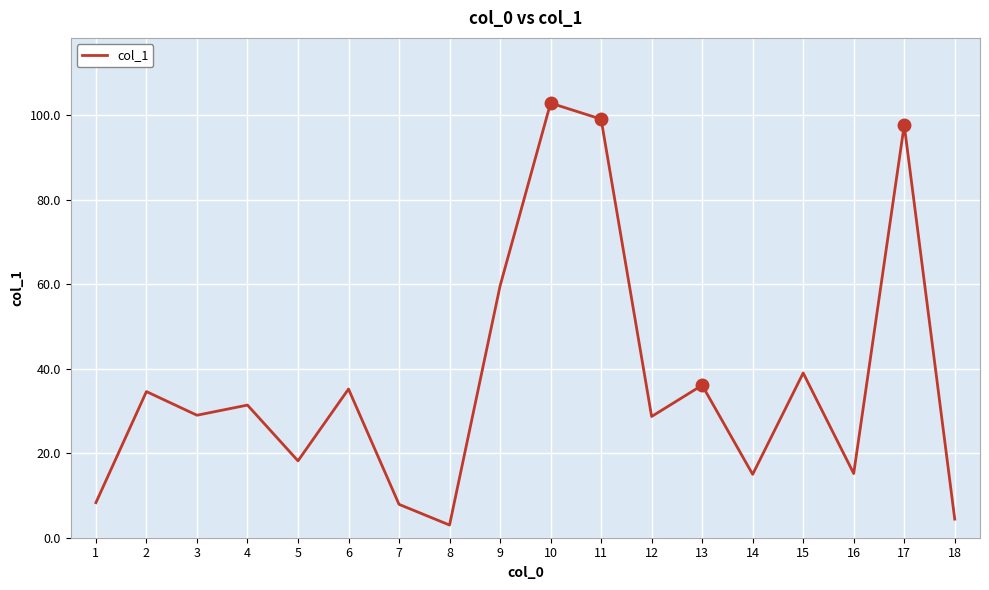

How many values exceed 31?

9